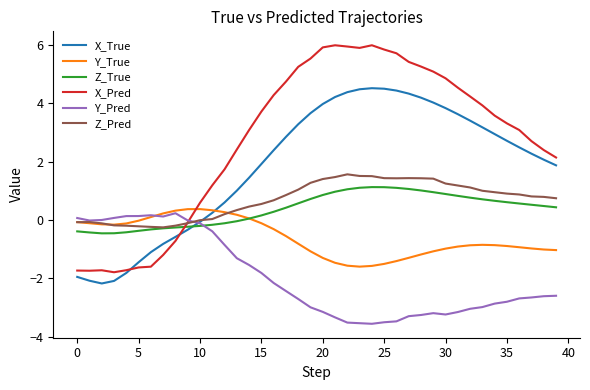

True or false: Z_Pred and X_True cross at least once.

True